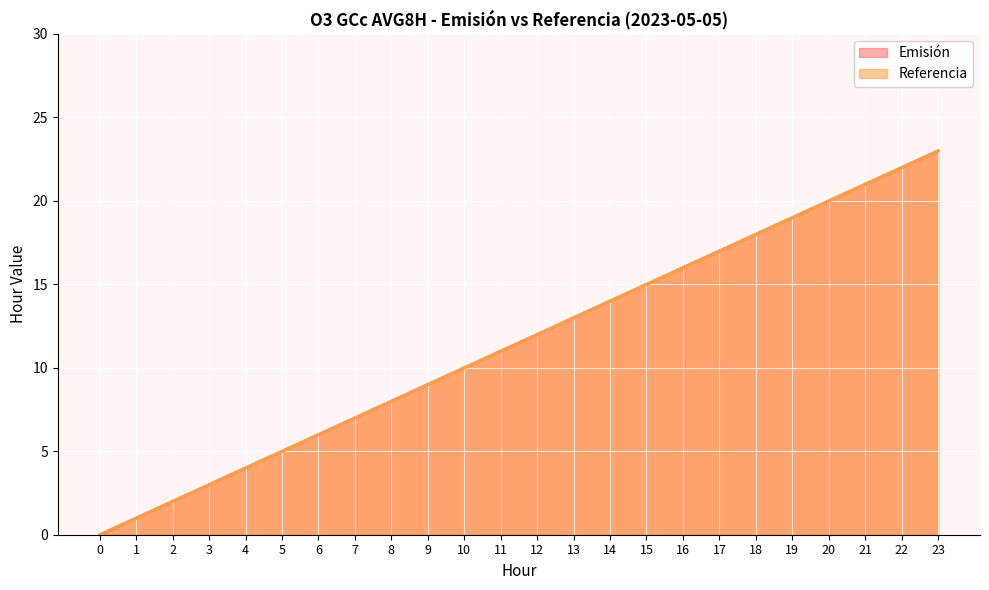

Rank the series at 13 from lowest to highest value.

Emisión, Referencia